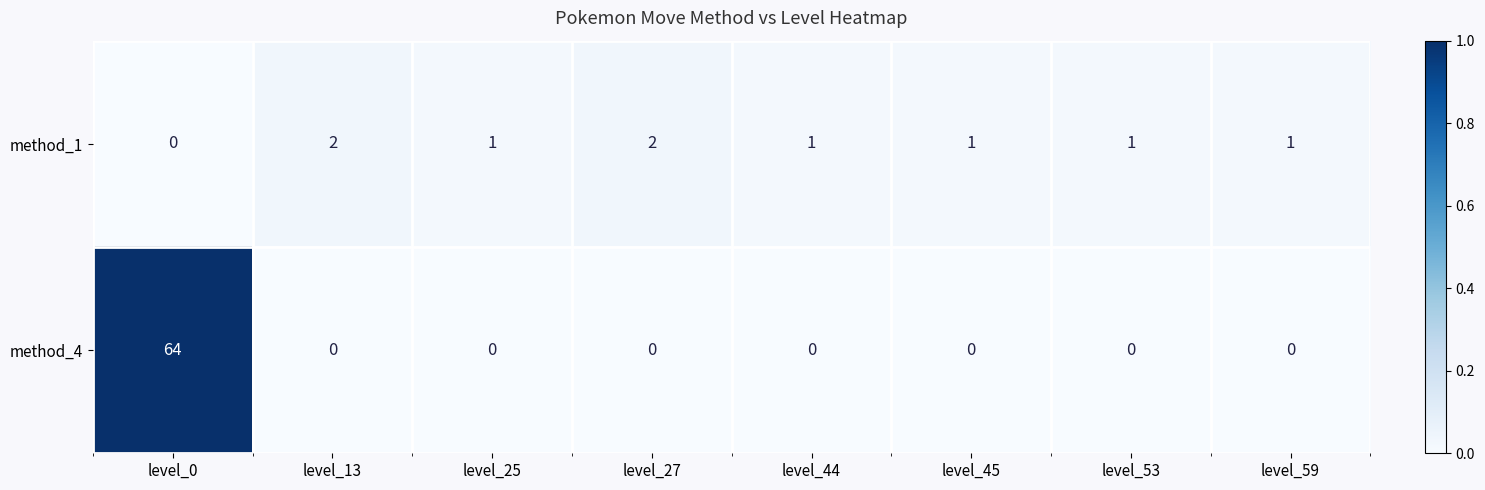

Which series has the largest range (max minus min)?

method_4